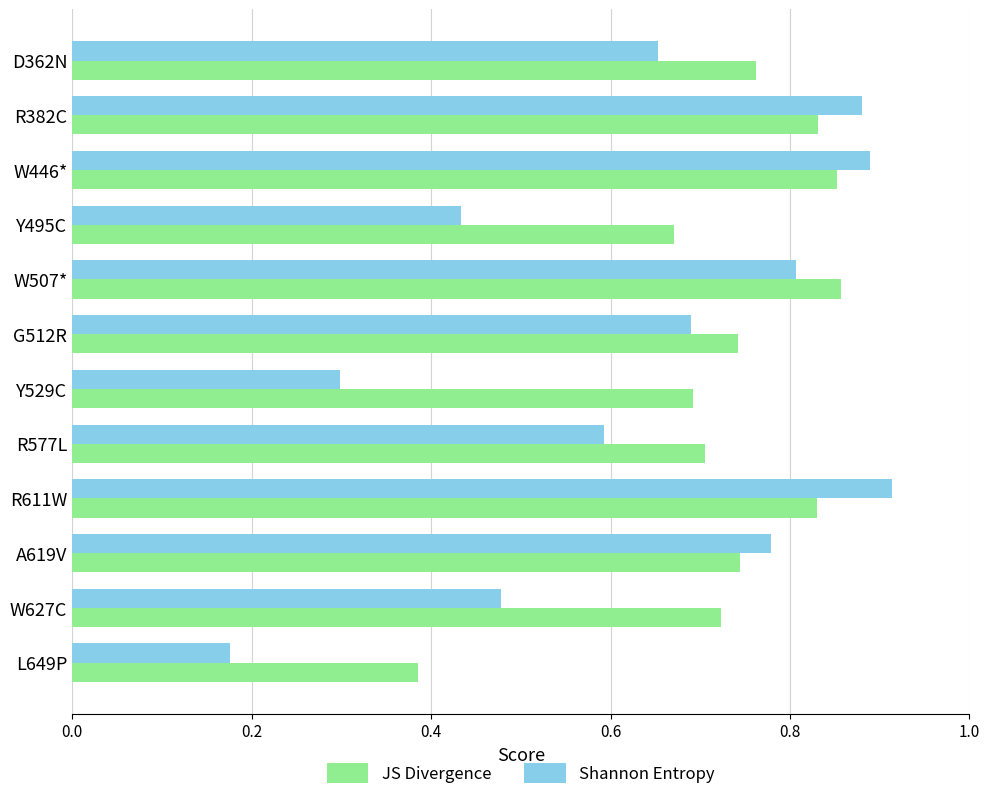

How many JS Divergence values are between 0 and 1?

12